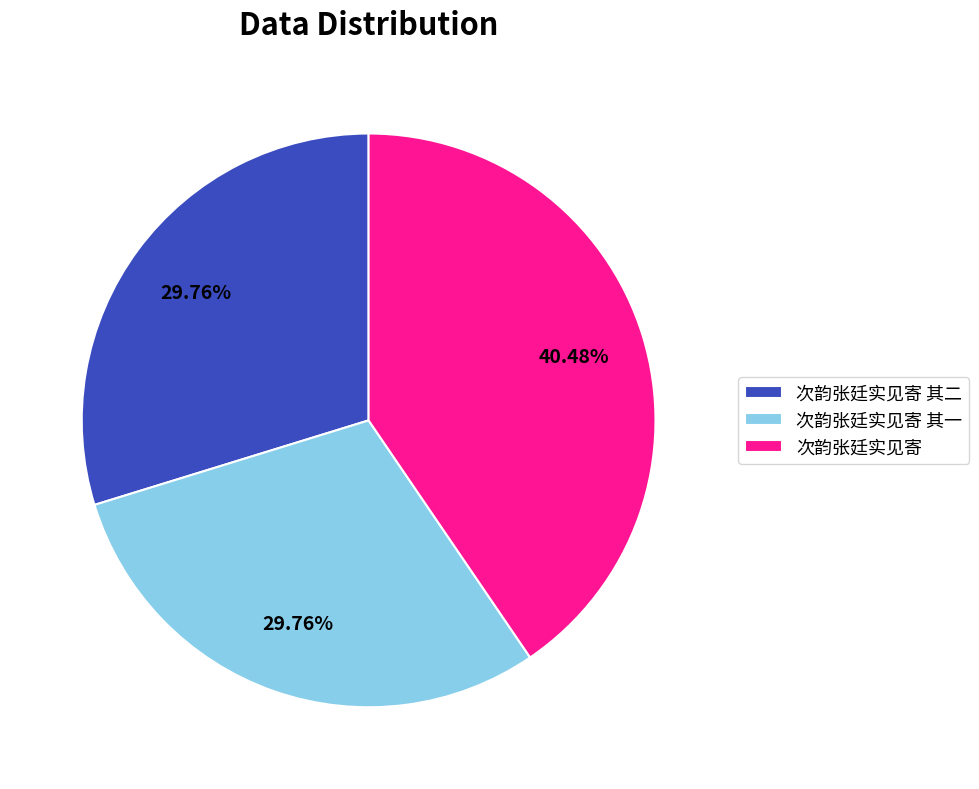

Between 次韵张廷实见寄 其二 and 次韵张廷实见寄, which is larger?

次韵张廷实见寄